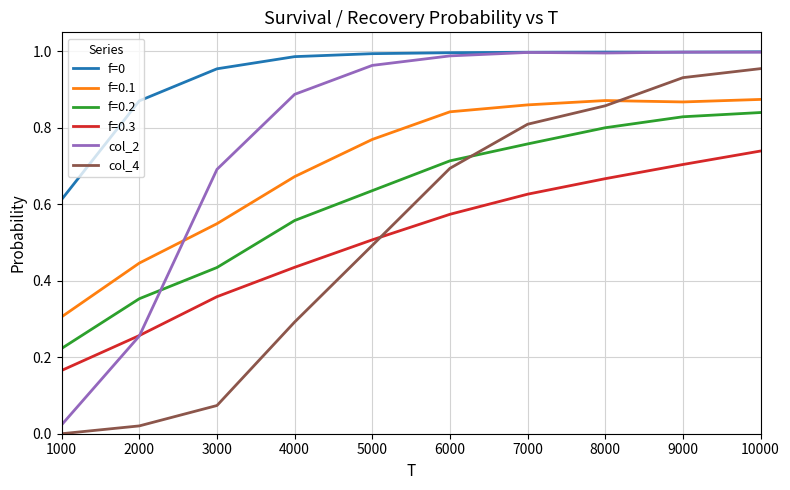

True or false: col_4 and f=0 cross at least once.

False